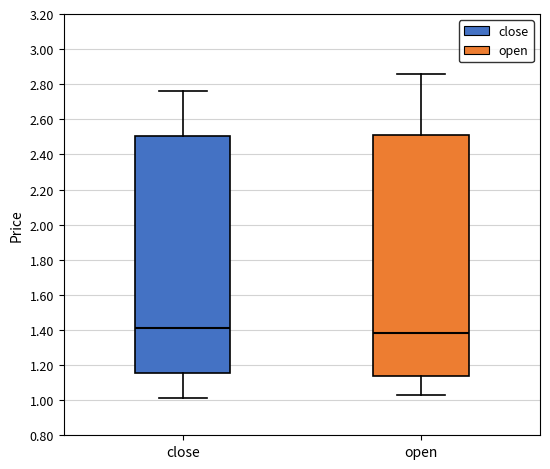

Reading left to right, read every box against the y-axis: the position of its median line, the range the box covers, and the ends of its whiskers. The values are not printed on the chart, so give them approximately, as read against the axis.

close: median 1.42, box 1.16 to 2.50, whiskers 1.02 to 2.76
open: median 1.38, box 1.14 to 2.52, whiskers 1.04 to 2.86